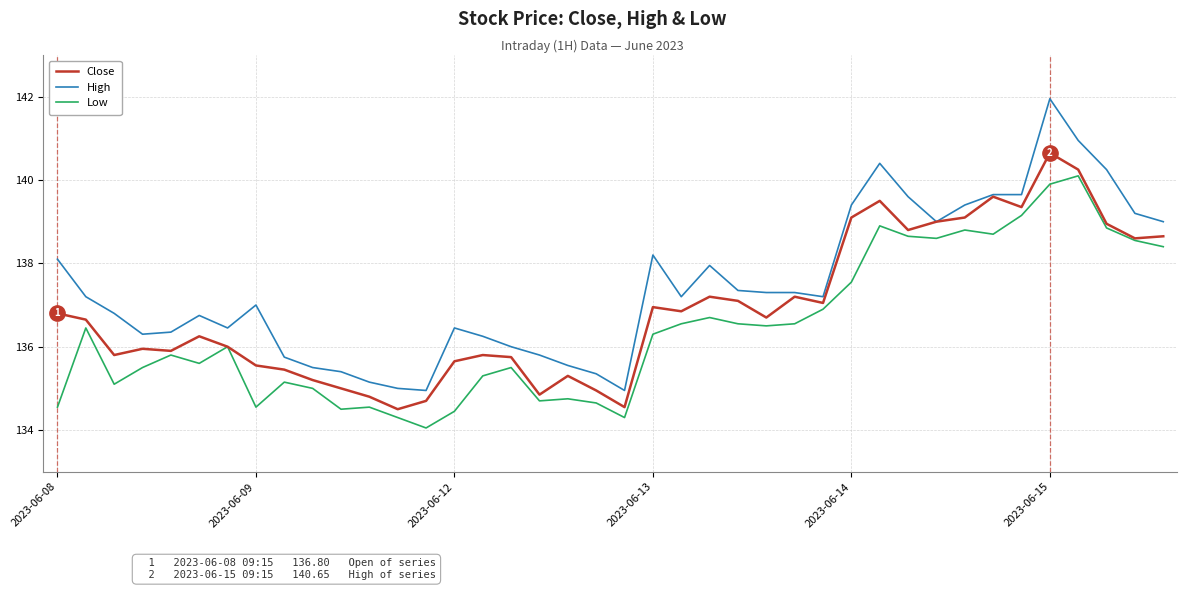

Which series has the largest total across all categories?

High